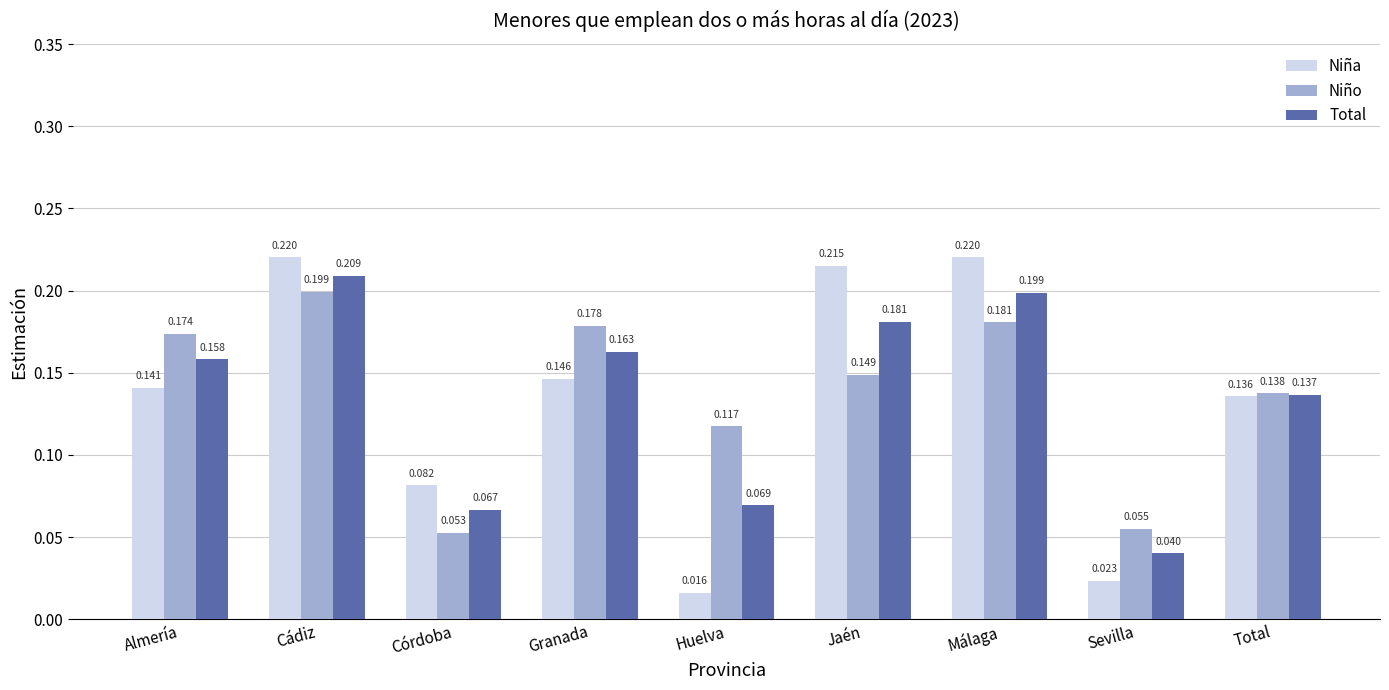

Does the chart contain any negative values?

No